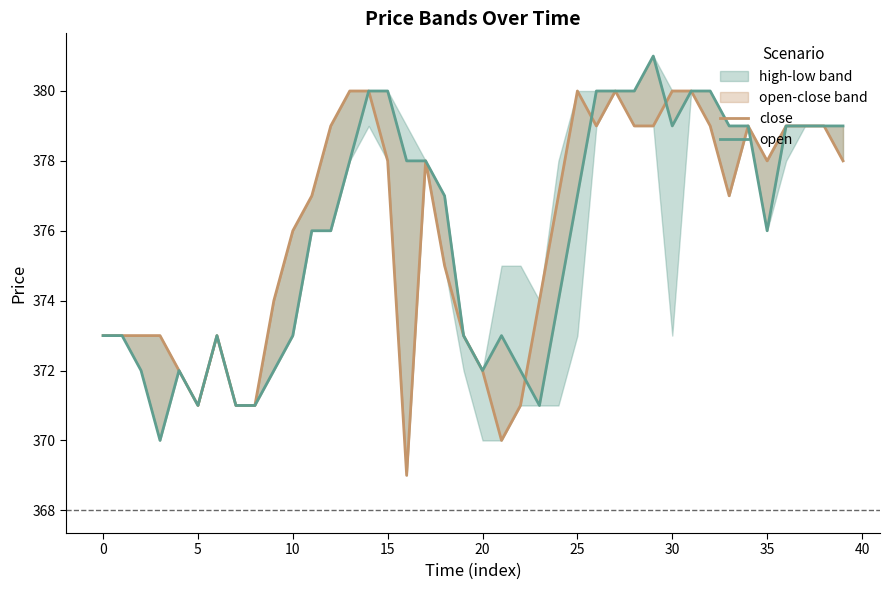

What is the label of the 6th point from the right?

34